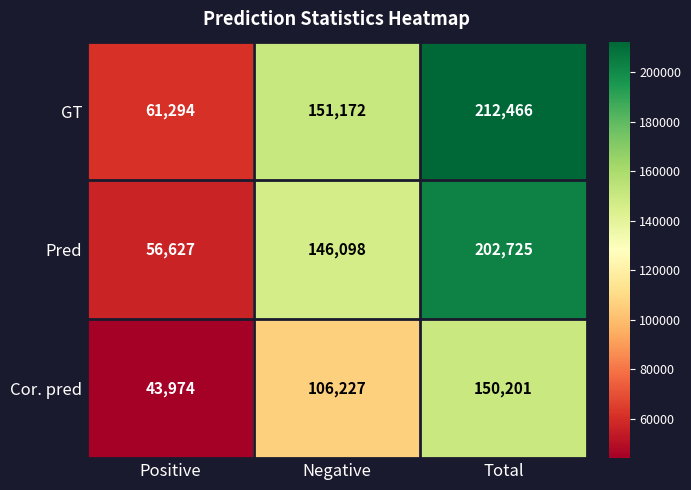

At how many categories does at least one series exceed 107553?

2